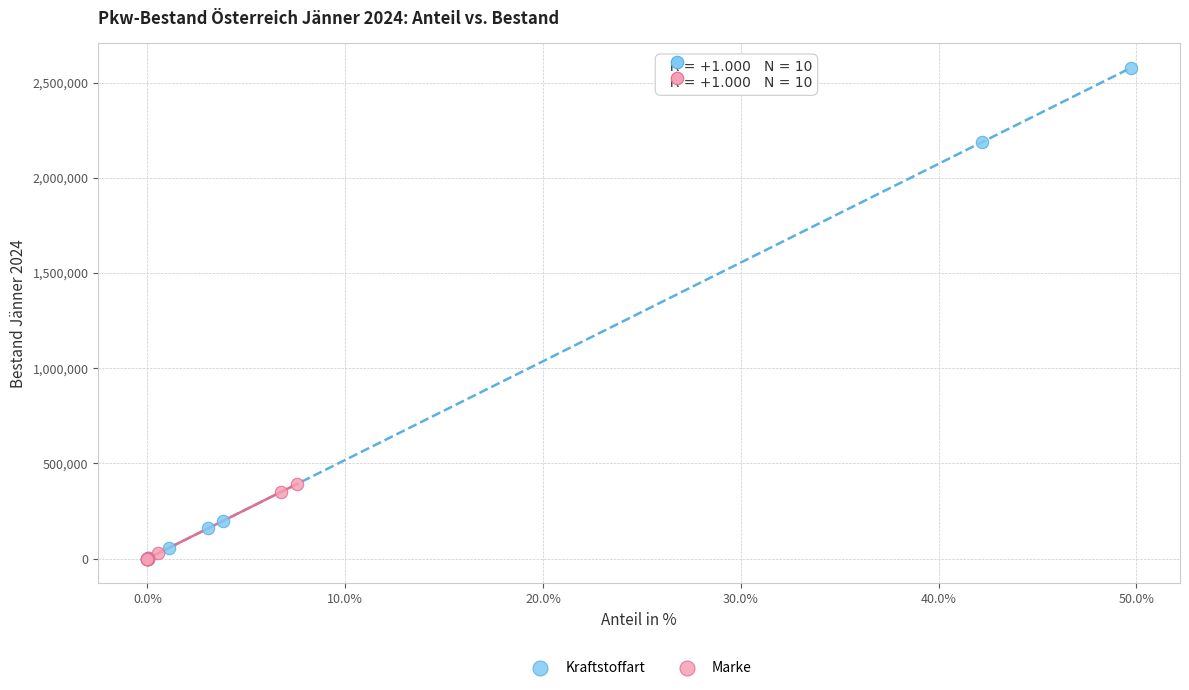

Which series has the widest spread of Y values?

Kraftstoffart